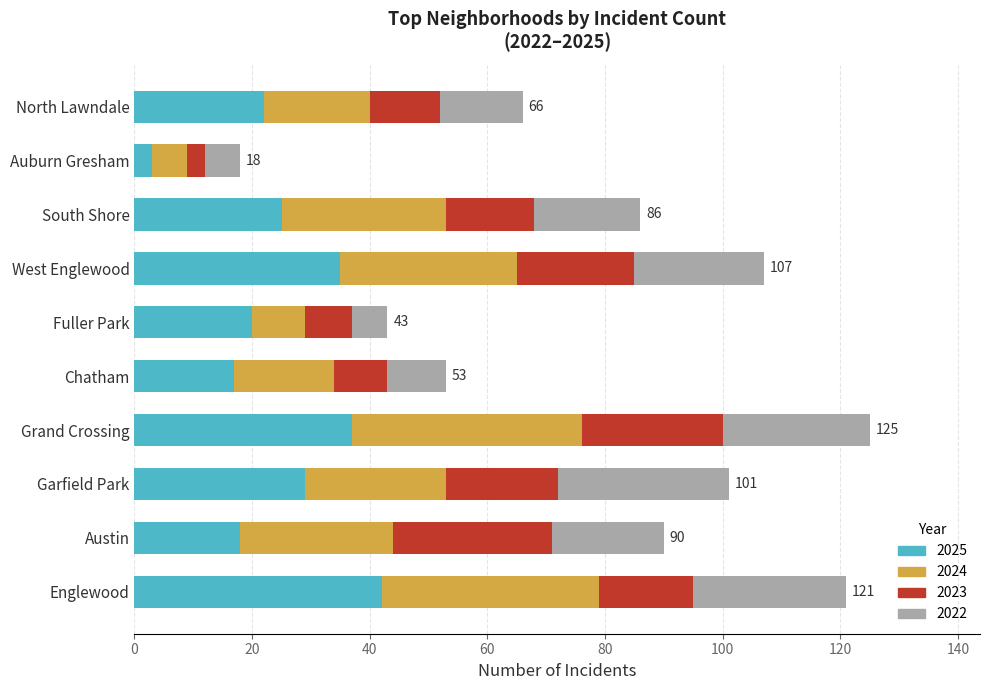

What is the total value across all series at North Lawndale?

66